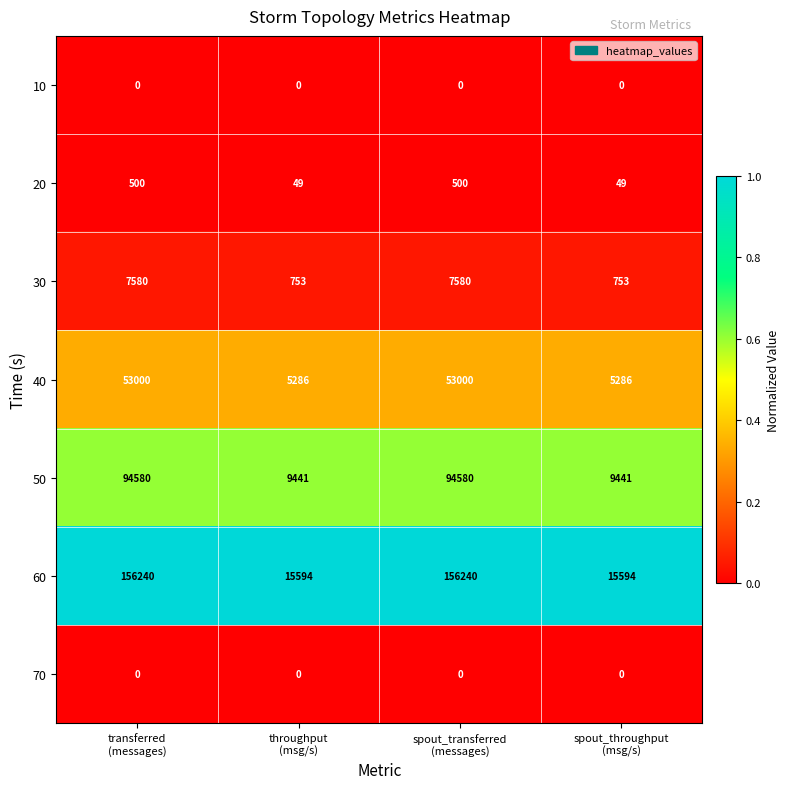

What is the difference between the second highest and second lowest values in the 30 series?

6827